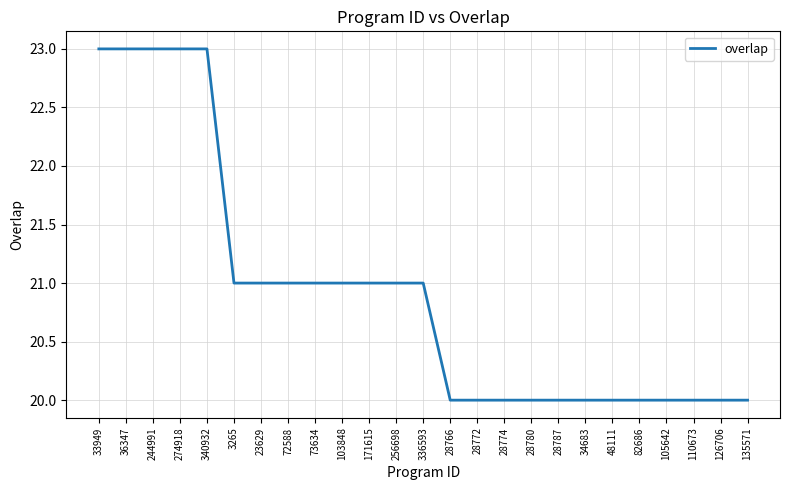

Is it true that the value at 28780 is 20?

True